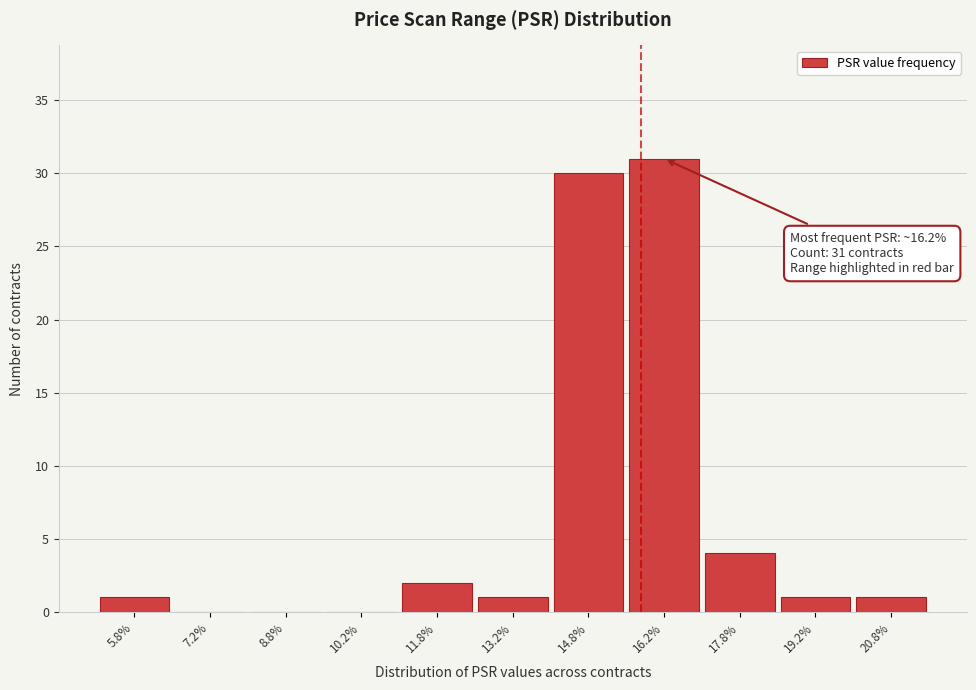

Which range on the x-axis has the tallest bar?

15.5 to 17.0